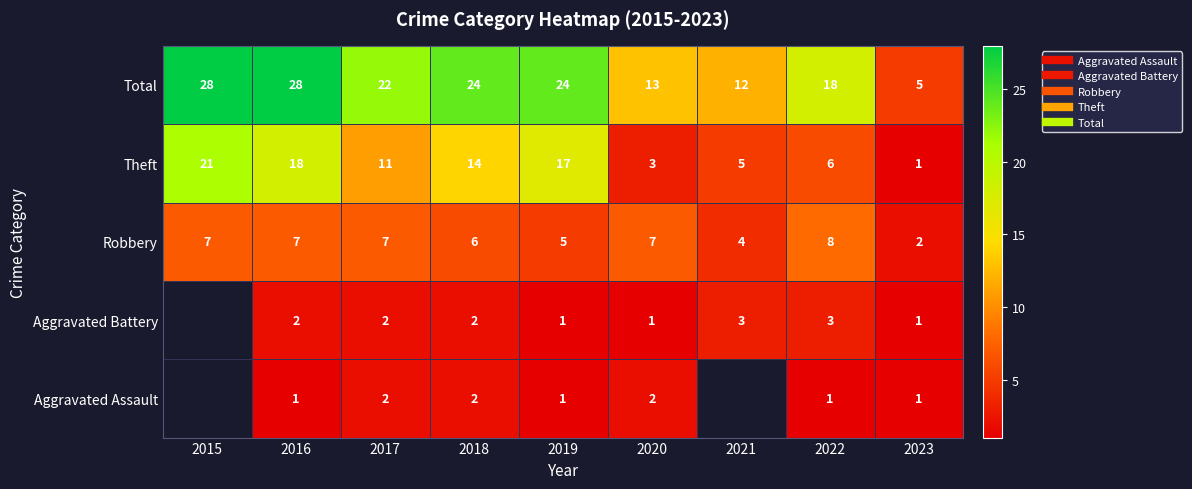

Count the Robbery values in the range 5 to 7.

6